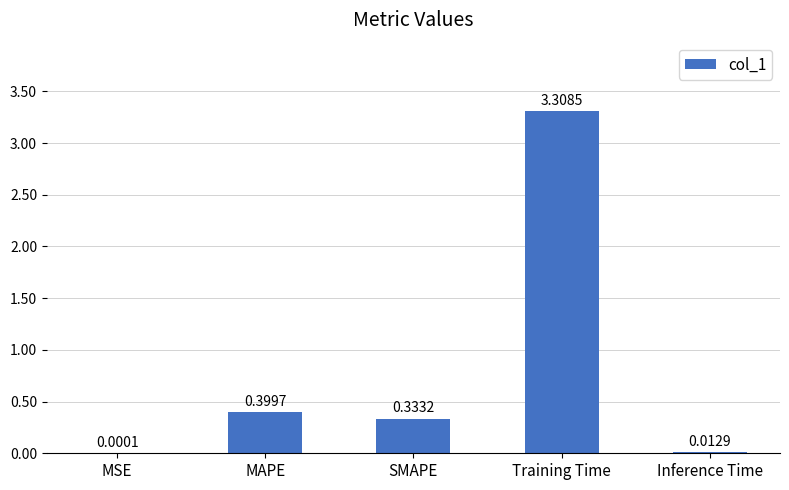

Between Inference Time and SMAPE, which is larger?

SMAPE